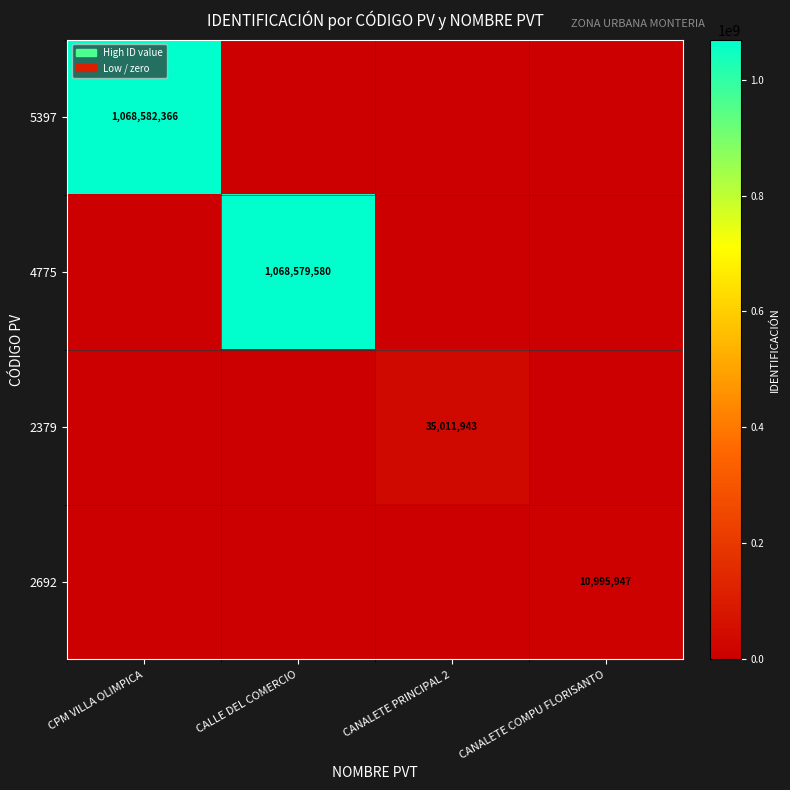

Between CANALETE PRINCIPAL 2 and CANALETE COMPU FLORISANTO, which series saw the biggest shift?

2379